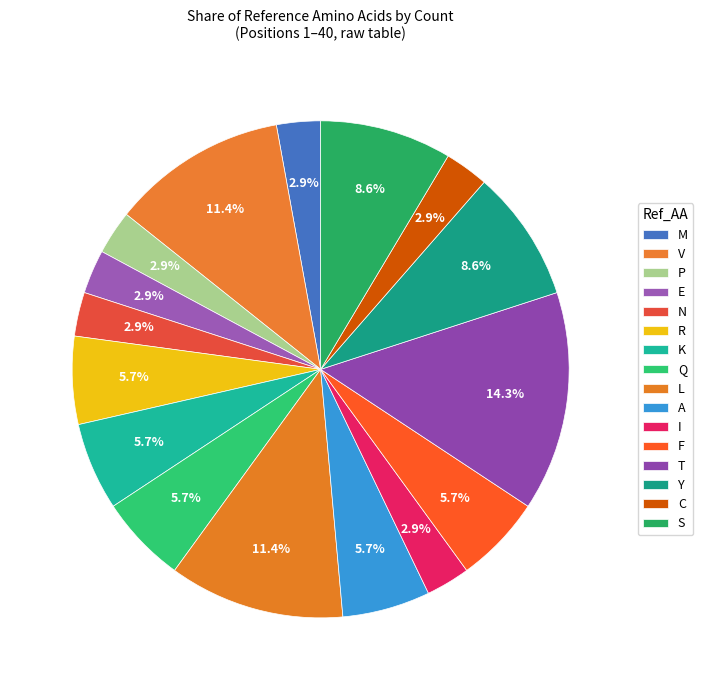

Do I and M together represent more than half of the pie?

No